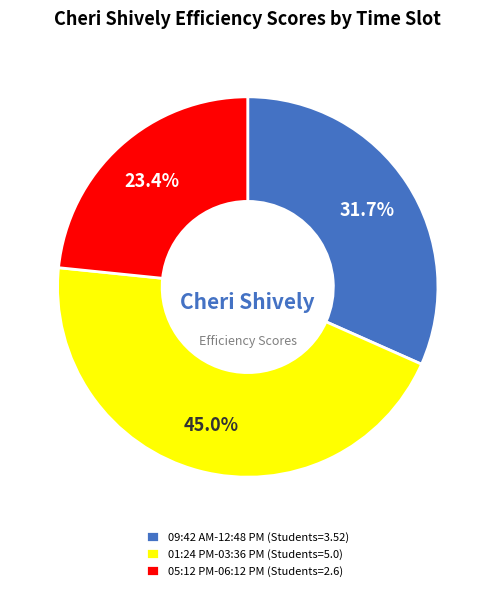

What percentage do 01:24 PM-03:36 PM (Students=5.0) and 05:12 PM-06:12 PM (Students=2.6) together represent?

68.3%